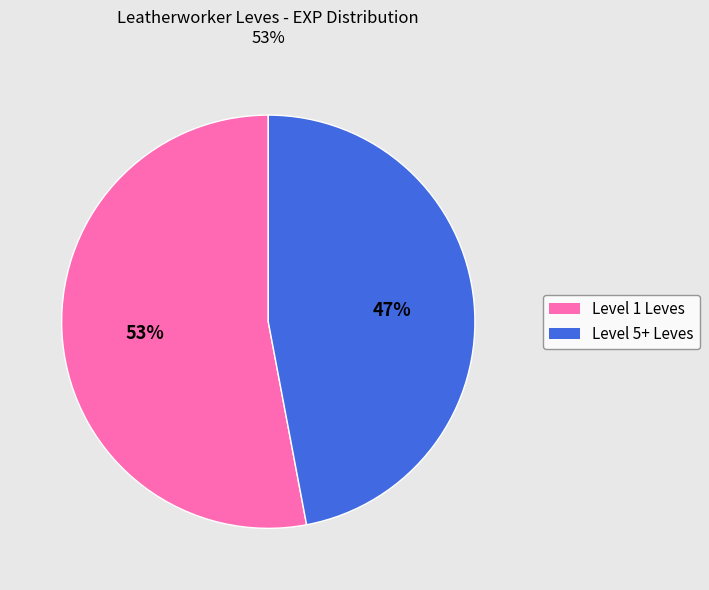

Is there any slice that represents more than half of the pie?

Yes